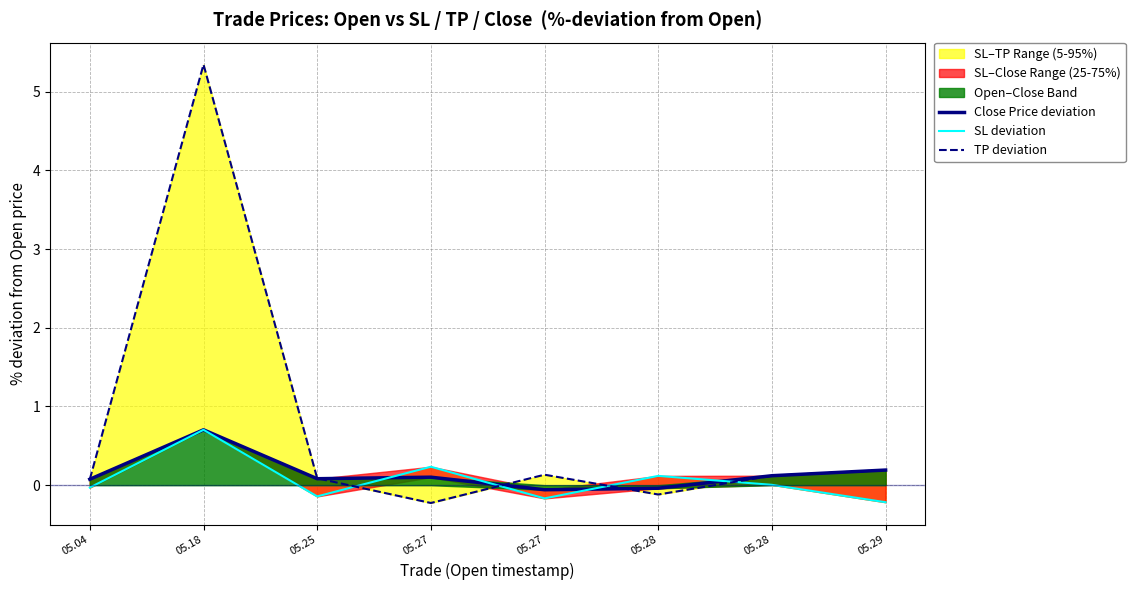

Rank the series at 05.25 from lowest to highest value.

SL deviation, Close Price deviation, TP deviation